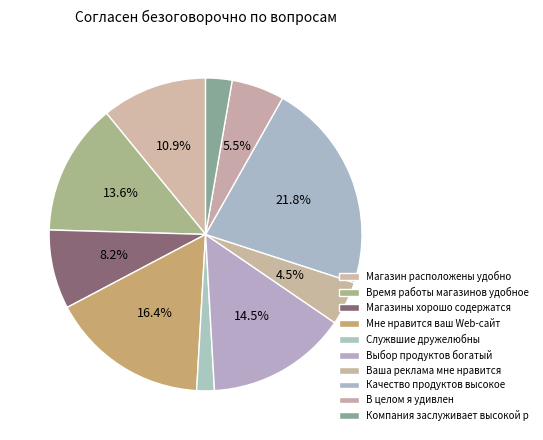

How many slices are in this pie chart?

10